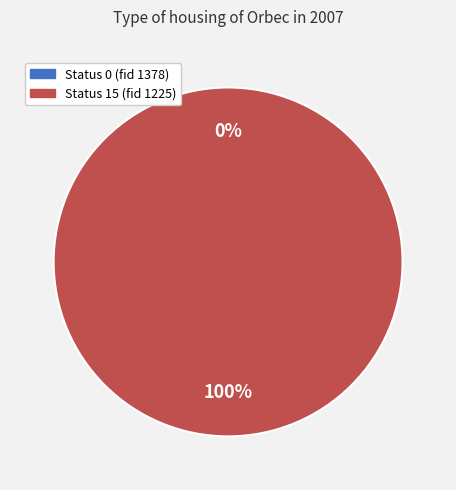

Does any single category account for the majority?

Yes